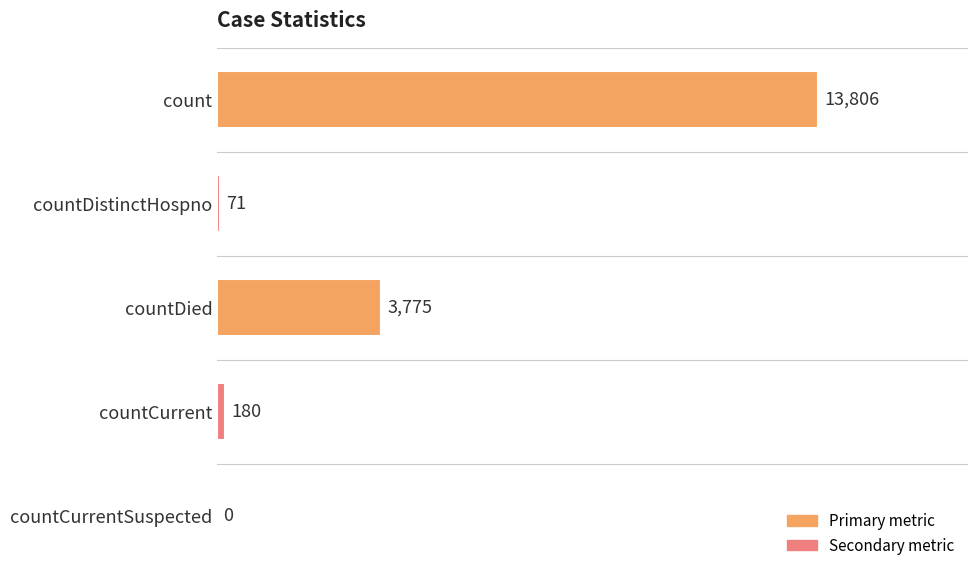

Between countDied and countCurrentSuspected, which is larger?

countDied